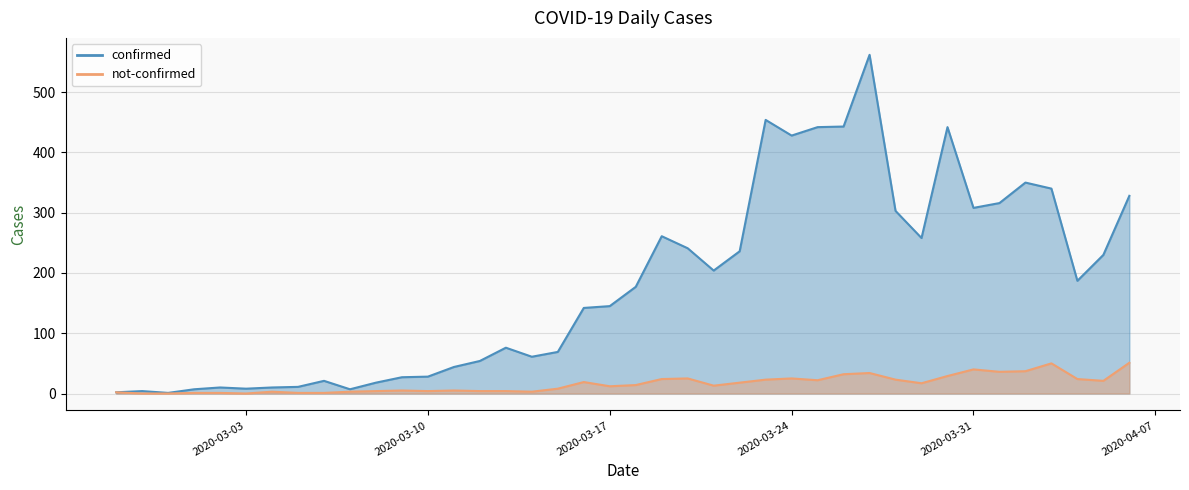

List the series in order of their overall mean, lowest first.

not-confirmed, confirmed